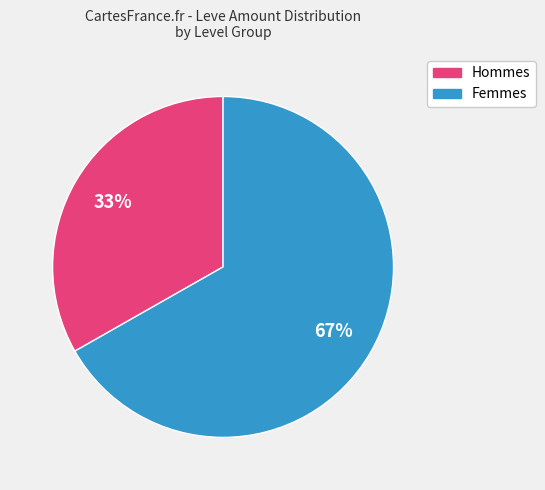

To the nearest percent, what is the difference between the largest and smallest slice percentages?

34%